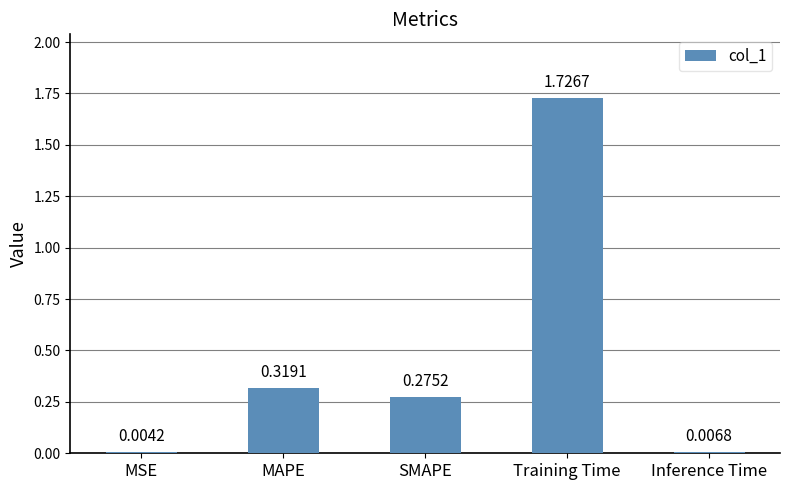

What is the change in value from MSE to Training Time?

+1.7